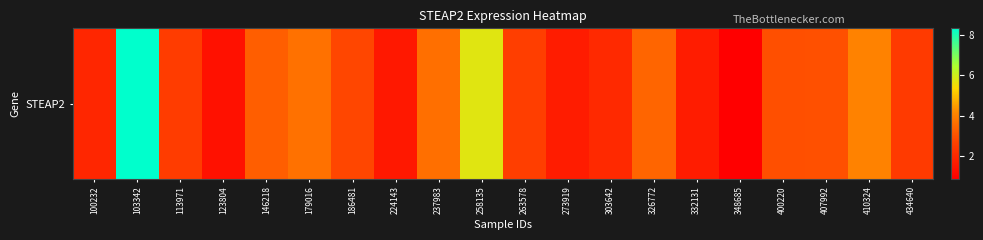

Which label corresponds to the smallest value in the chart?

348685